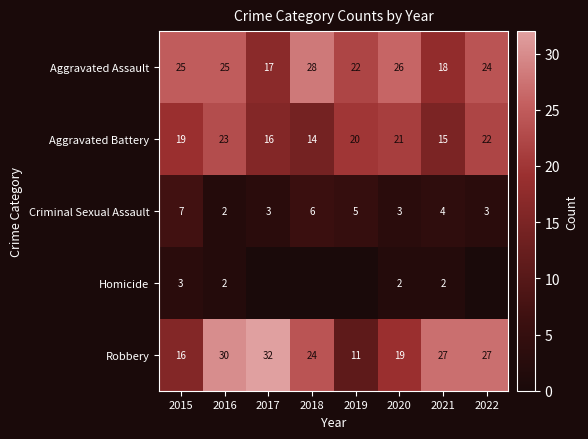

Rank the categories by Aggravated Battery value from lowest to highest.

2018, 2021, 2017, 2015, 2019, 2020, 2022, 2016